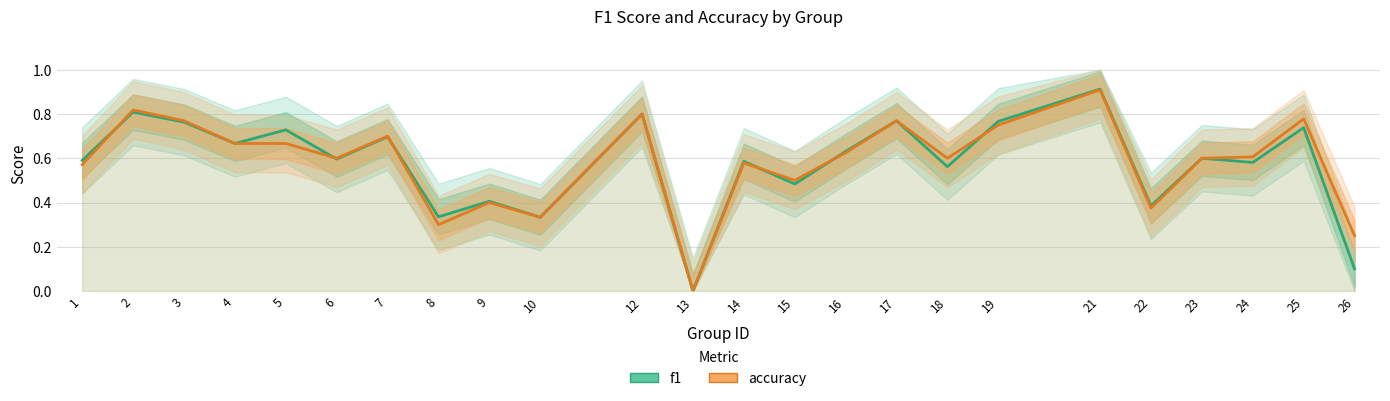

What is the difference between the maximum and minimum values in the f1 series?

0.9